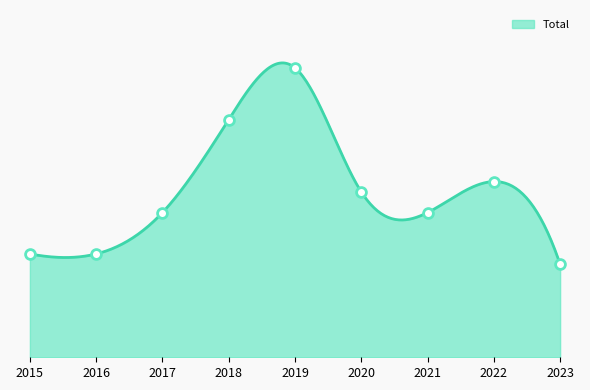

Which has a higher value, 2019 or 2017?

2019